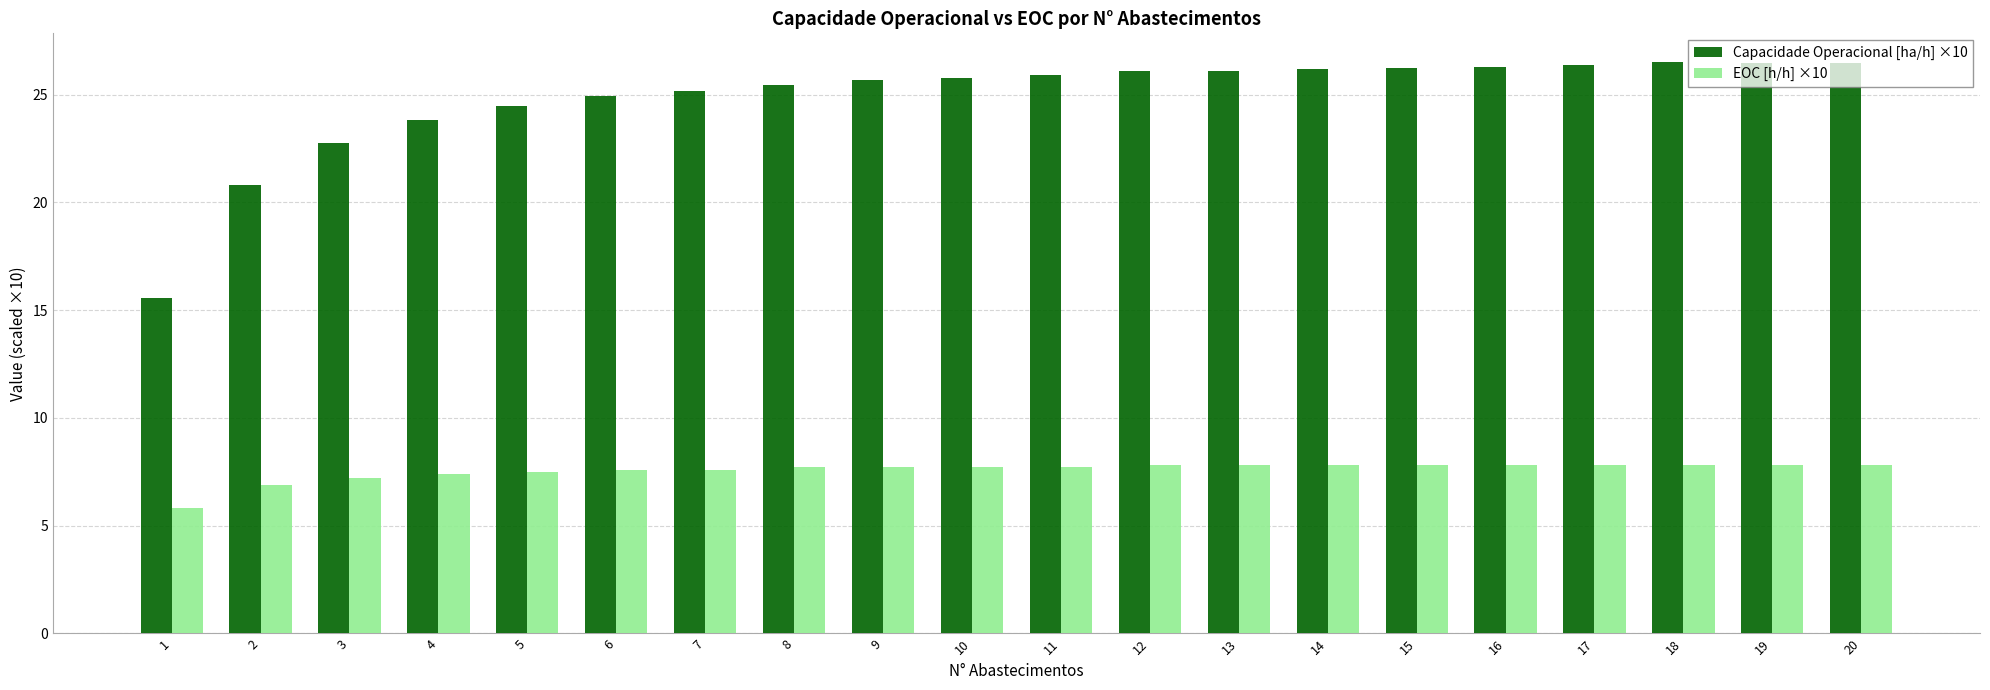

The value of EOC [h/h] ×10 at 16 is 7.8. True or false?

True